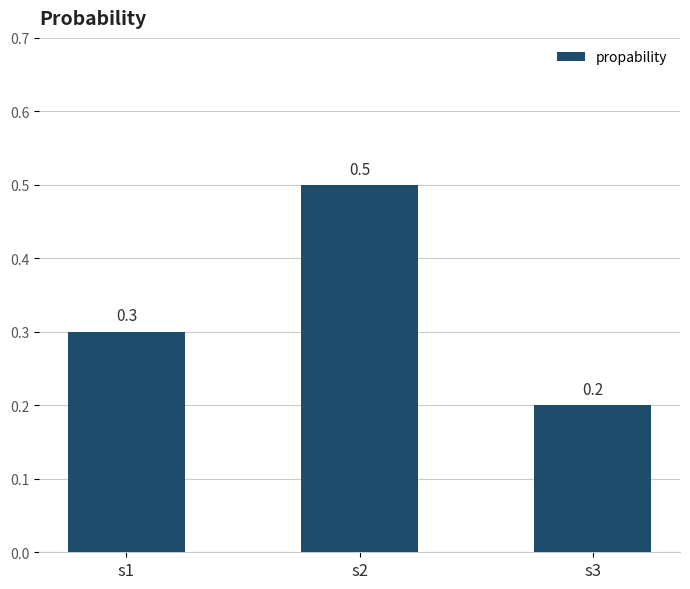

Count the number of data series in this chart.

1